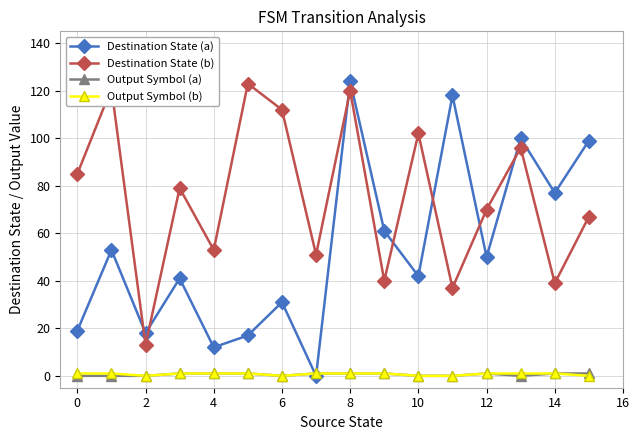

At how many categories does at least one series exceed 21?

15